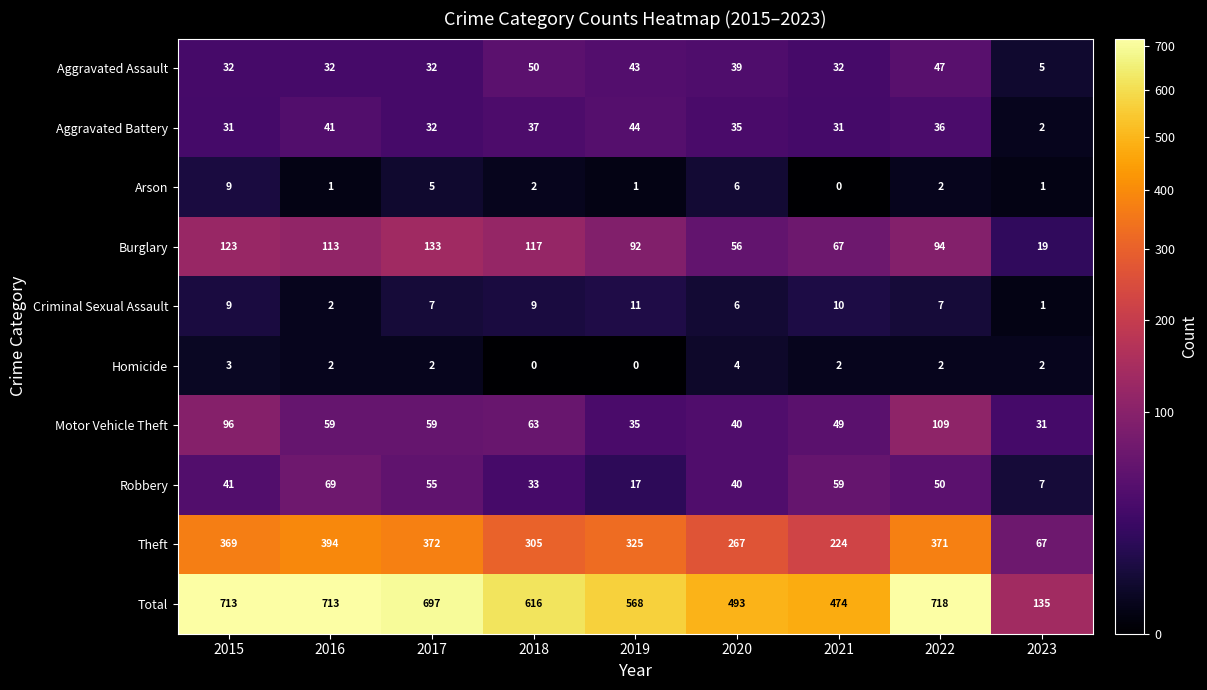

At how many categories does at least one series exceed 423?

8